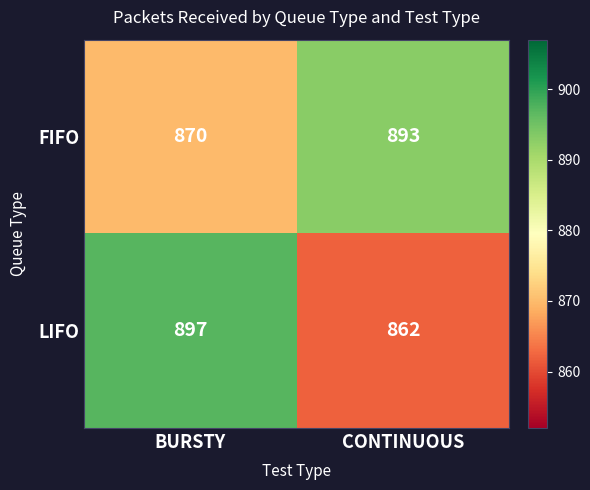

What is the smallest value displayed?

862